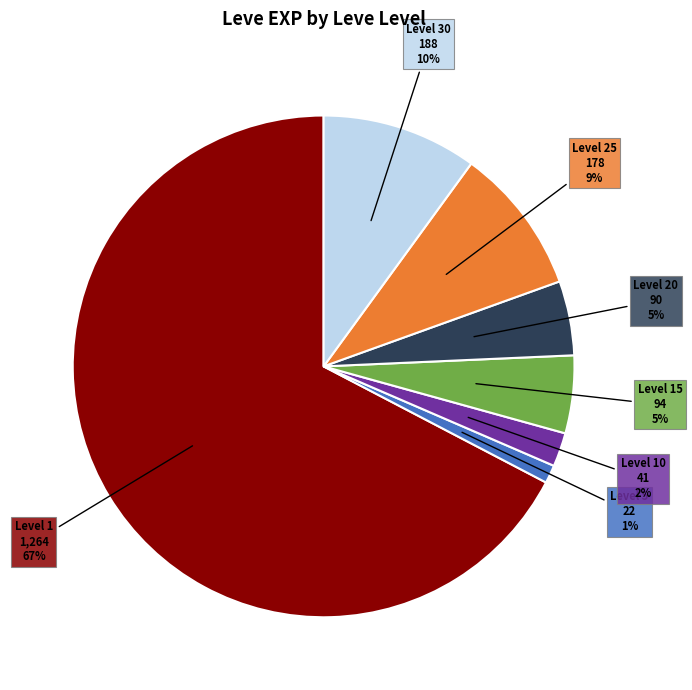

What is the majority slice?

Level 1